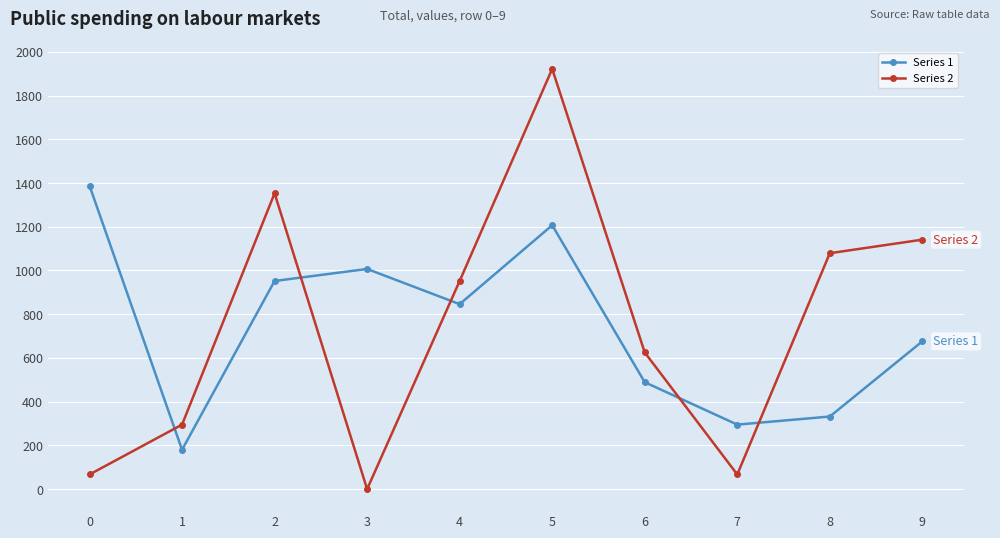

What value does the Series 2 series have at 2?

1353.0